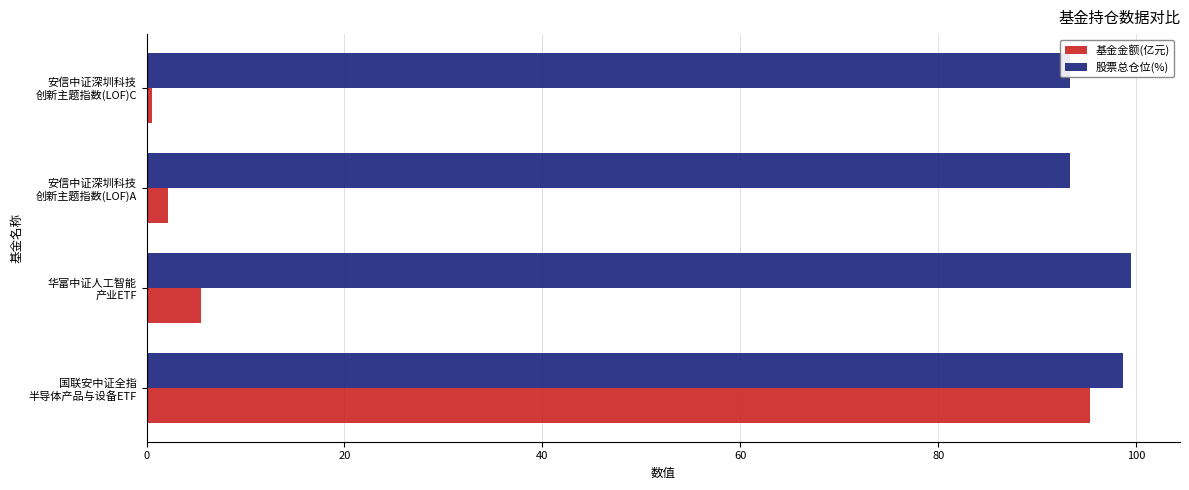

Rank the series by their maximum value, from highest to lowest.

股票总仓位(%), 基金金额(亿元)